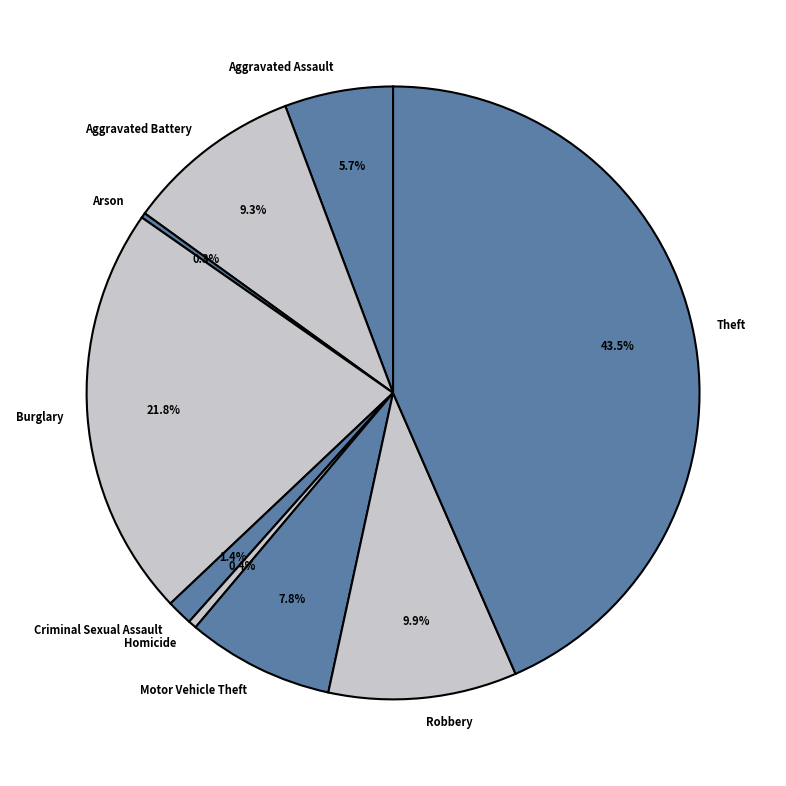

To the nearest percent, what is the average slice percentage?

11%